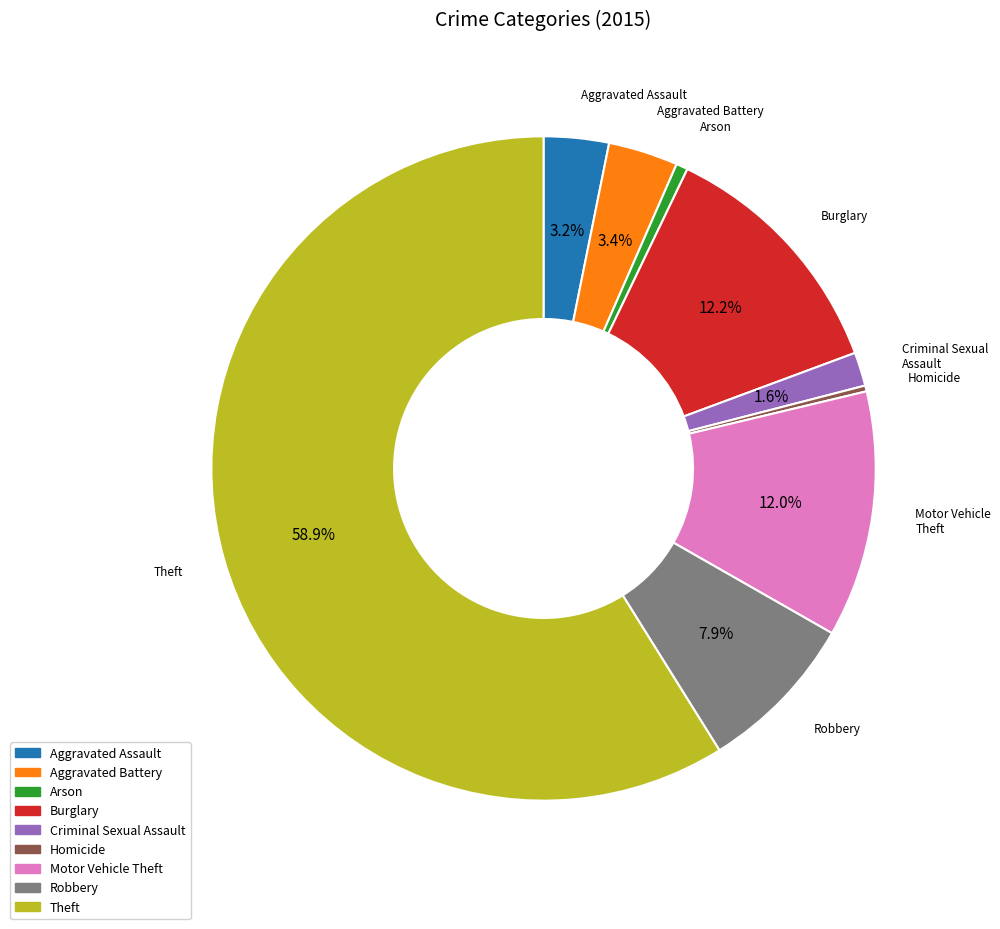

Approximately how many times larger is the value at Robbery compared to Homicide?

27.8